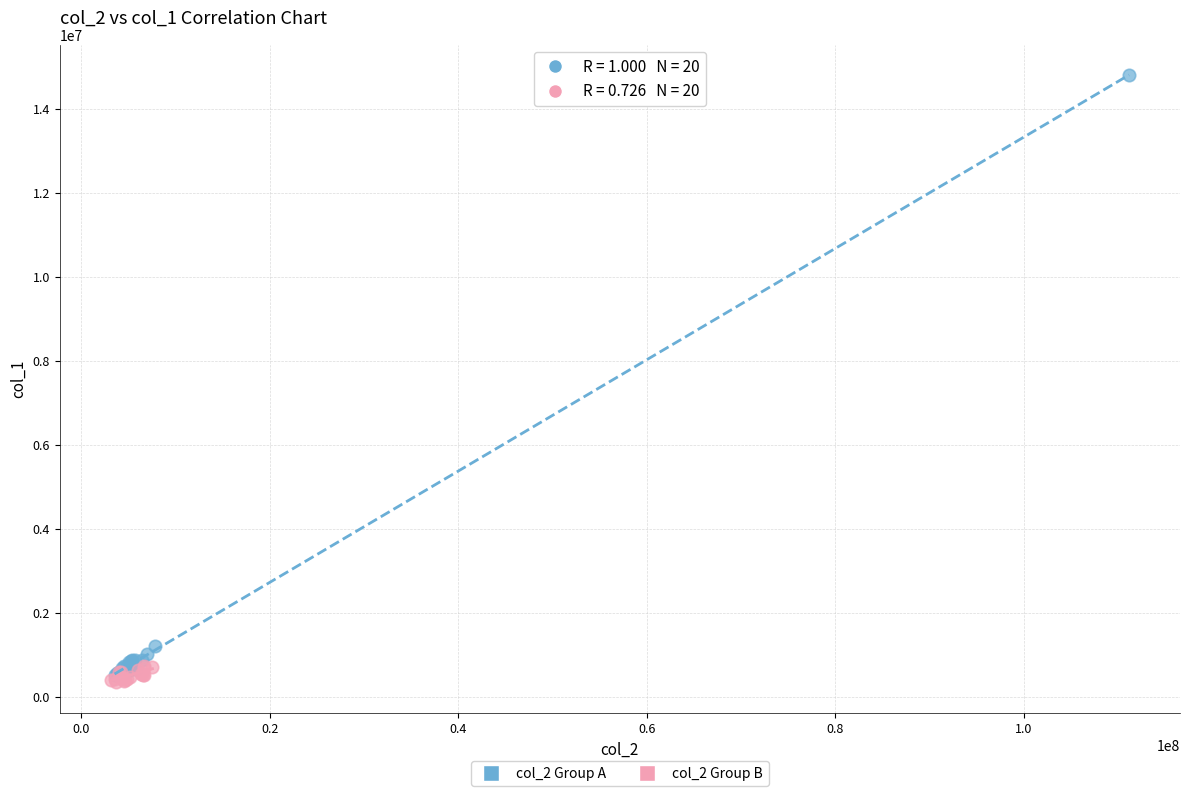

Which series has the widest spread of Y values?

col_2 Group A